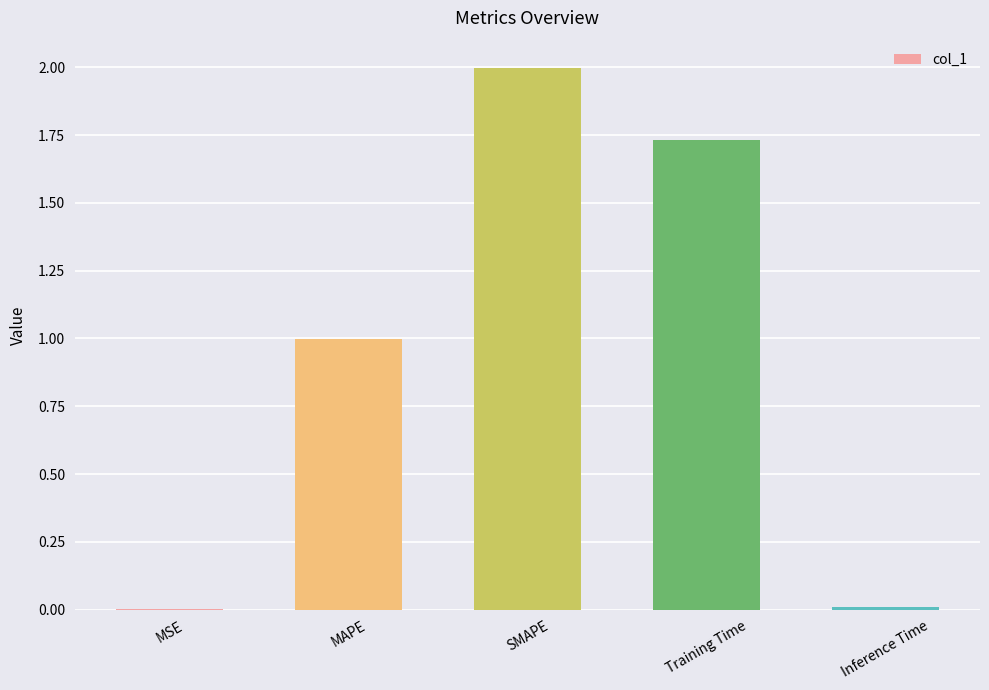

The chart shows a value of 0.0 at MSE. True or false?

True